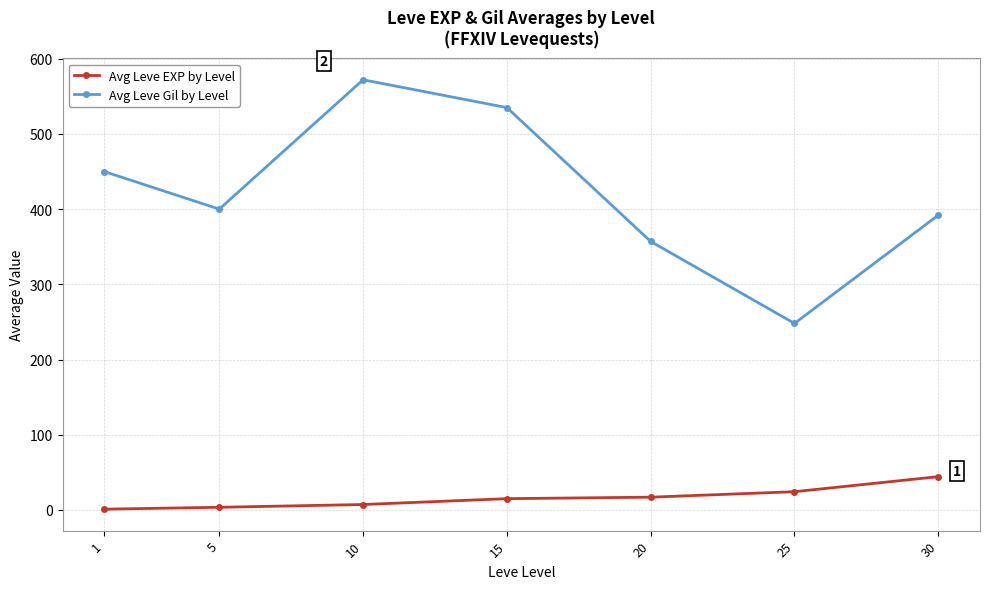

Between 1 and 30, which series saw the biggest shift?

Avg Leve Gil by Level